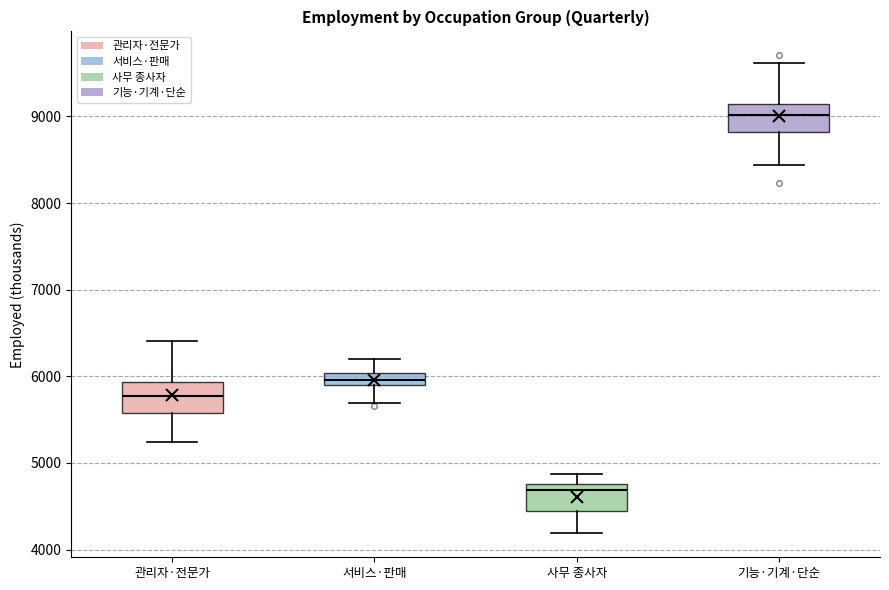

Where does the median line of the box for 기능·기계·단순 sit on the y-axis? The values are not printed on the chart, so give them approximately, as read against the axis.

9000